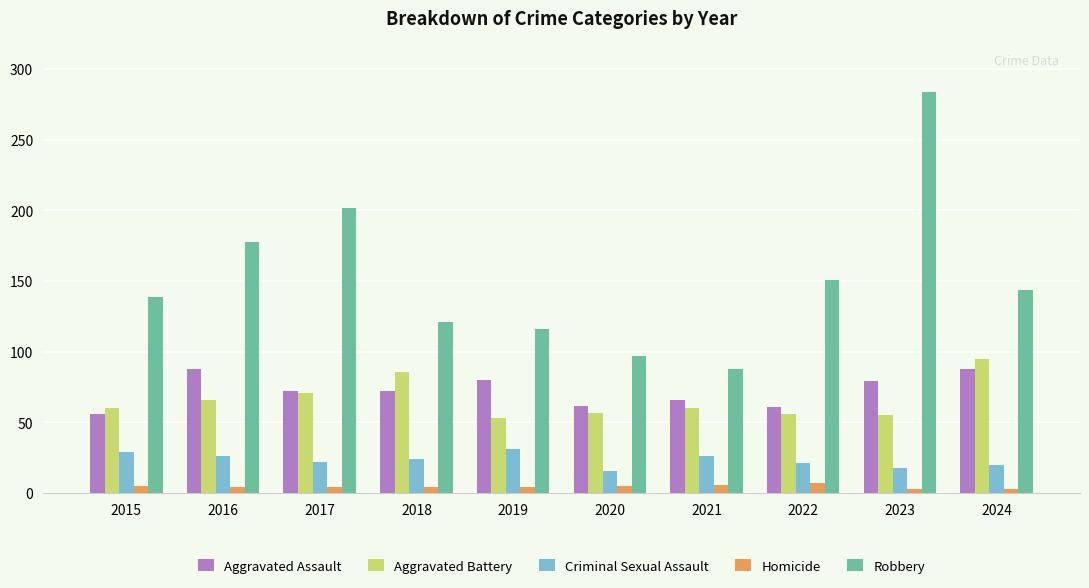

Which series has the largest total across all categories?

Robbery